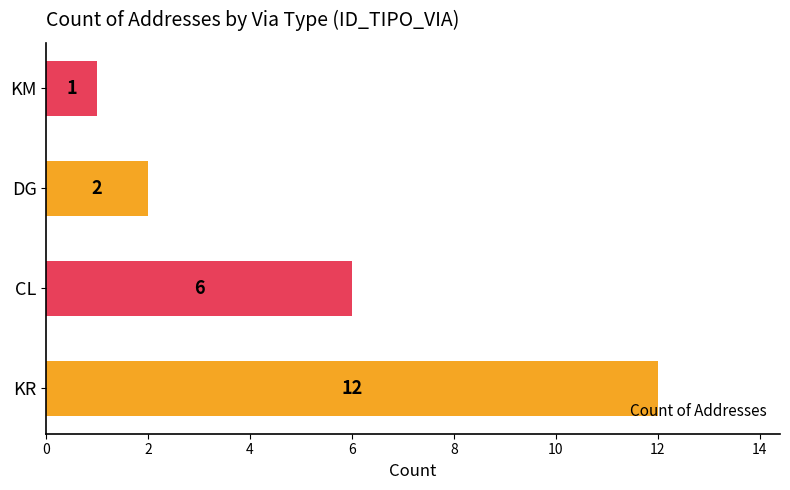

The chart shows a value of 0 at KM. True or false?

False